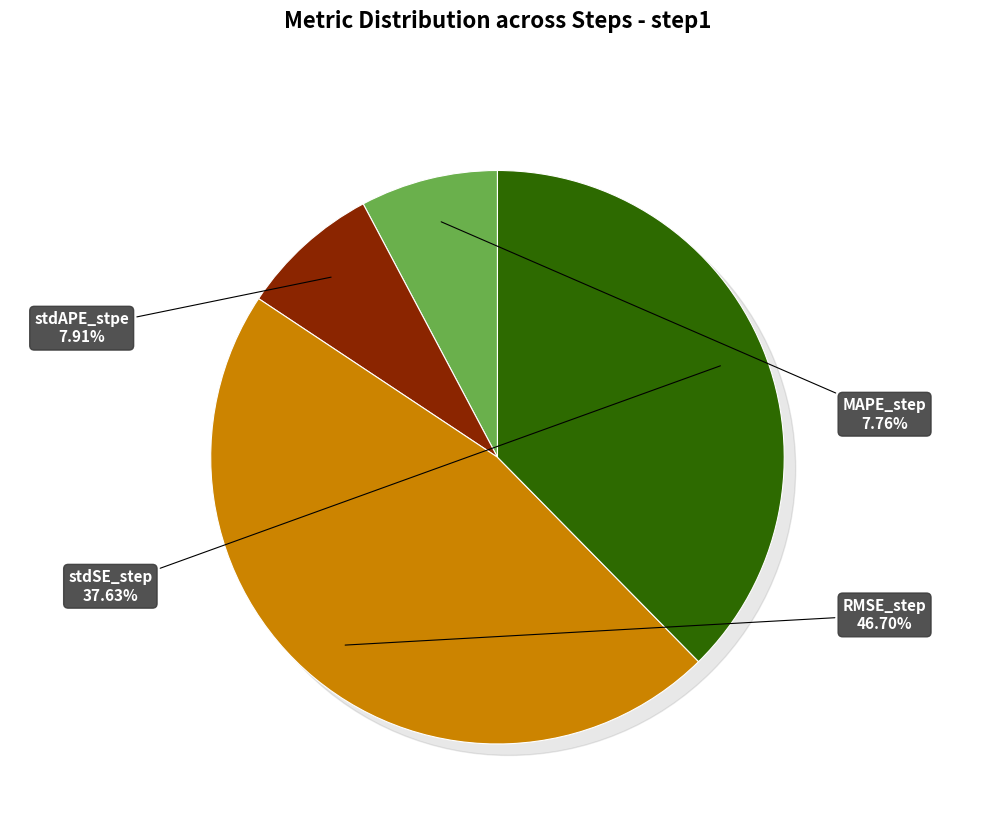

How many segments does this pie chart have?

4